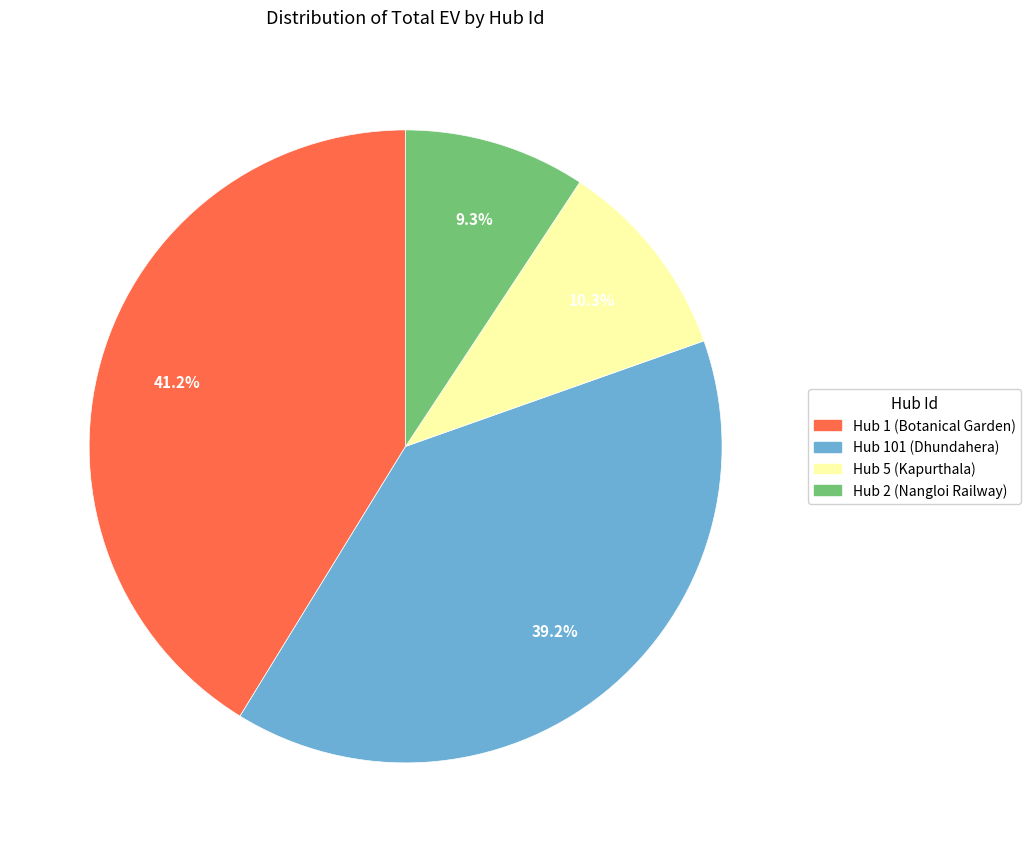

Is there any slice that represents more than half of the pie?

No